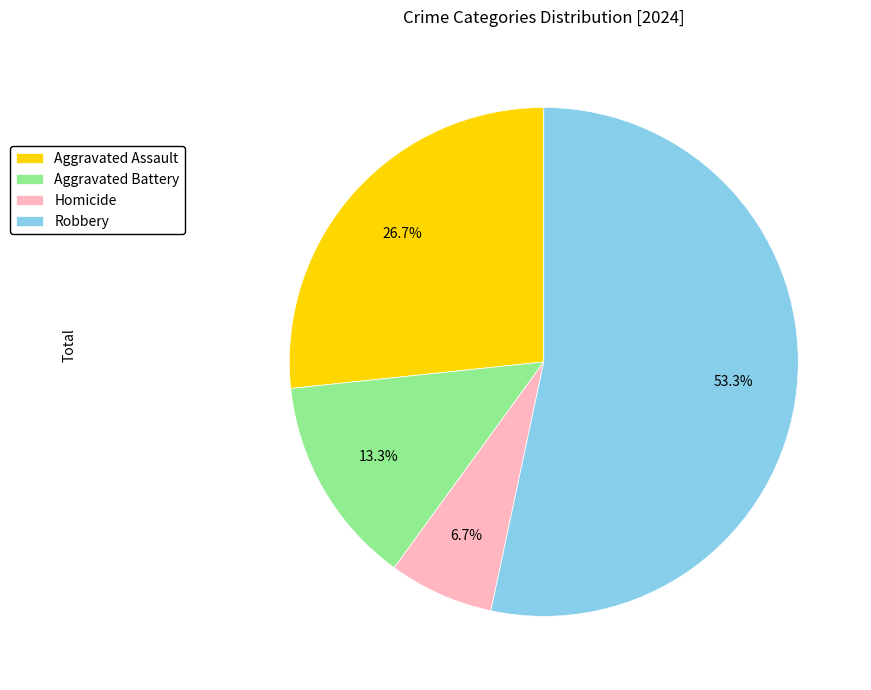

Which slice is the smallest?

Homicide